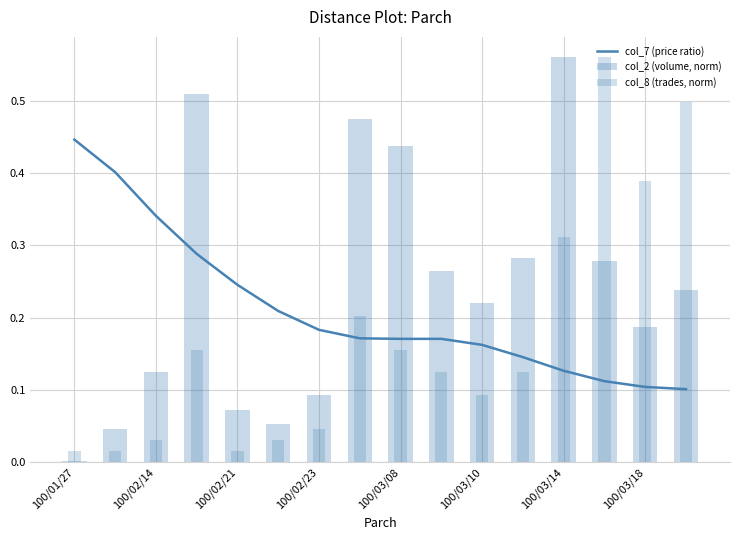

What are all the series names shown in the legend?

col_7 (price ratio), col_2 (volume, norm), col_8 (trades, norm)